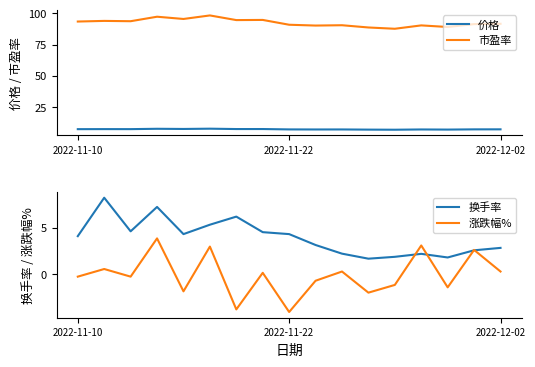

What is the difference between the second highest and minimum values in the 市盈率 series?

9.6